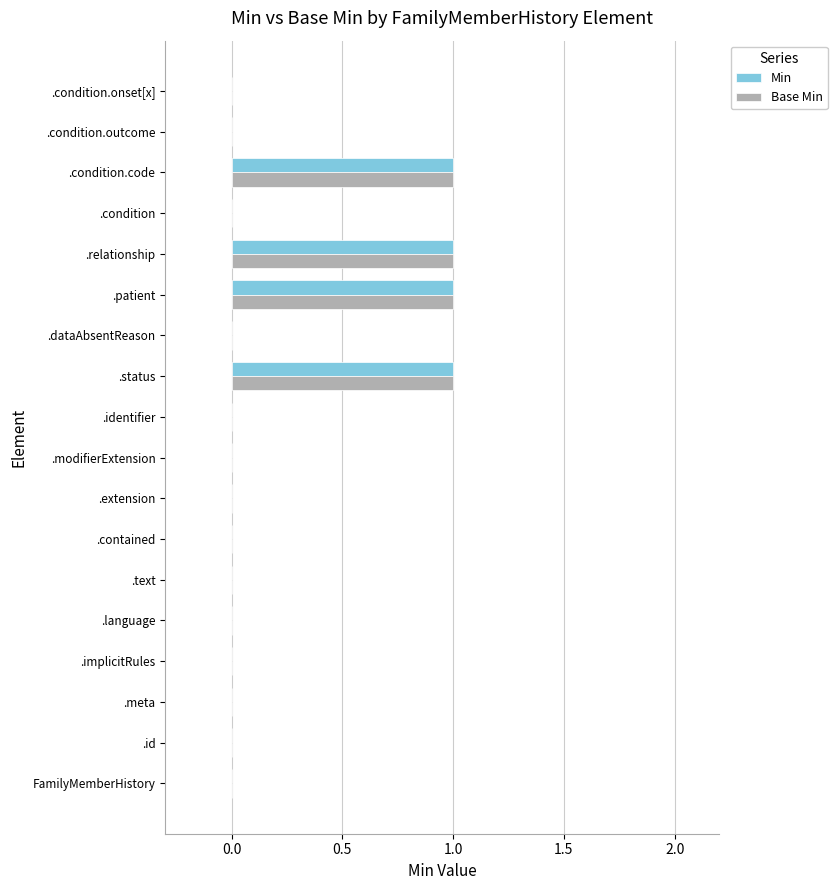

What is the sum of all Min values?

4